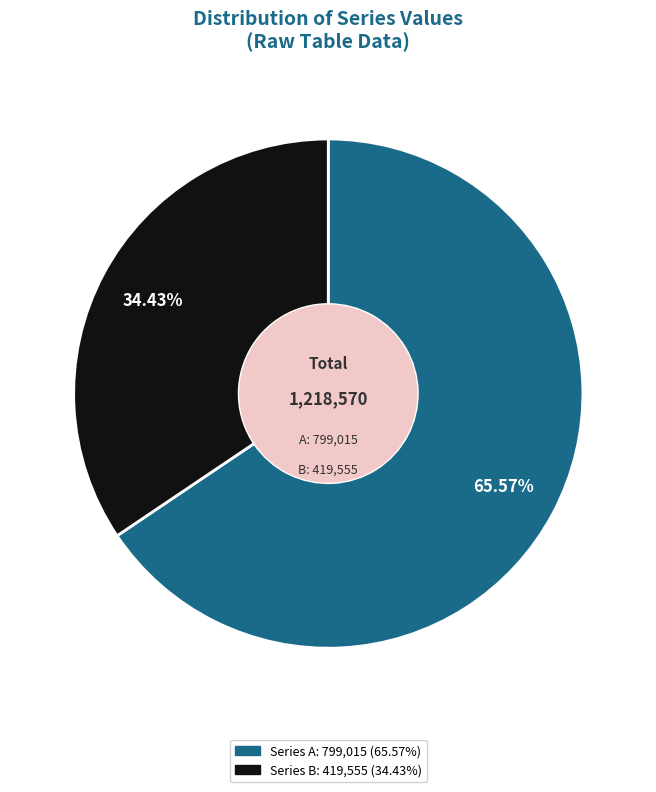

Is there any slice that represents more than half of the pie?

Yes